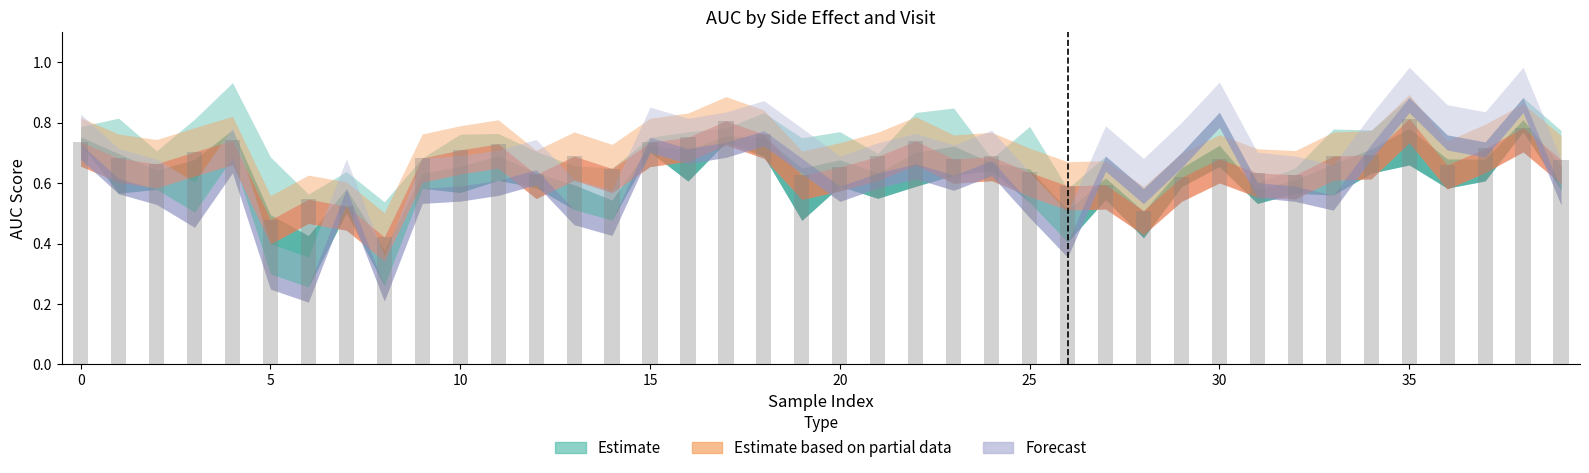

What is the sum of all values?

26.7